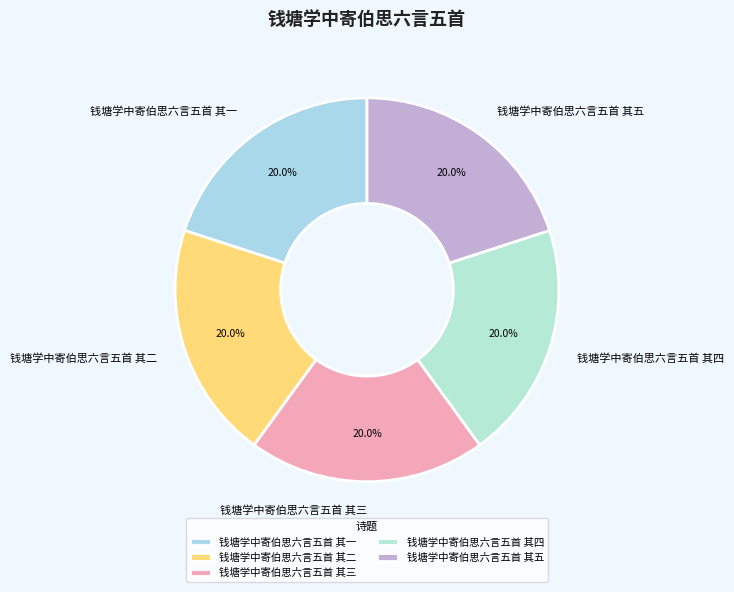

Is it true that 钱塘学中寄伯思六言五首 其四 is 20% of the pie?

True